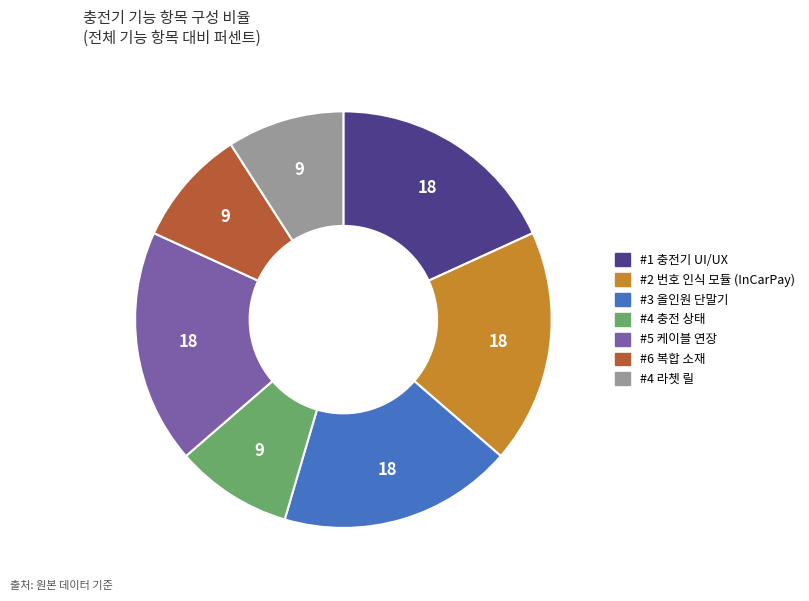

Between #4 충전 상태 and #3 올인원 단말기, which is larger?

#3 올인원 단말기